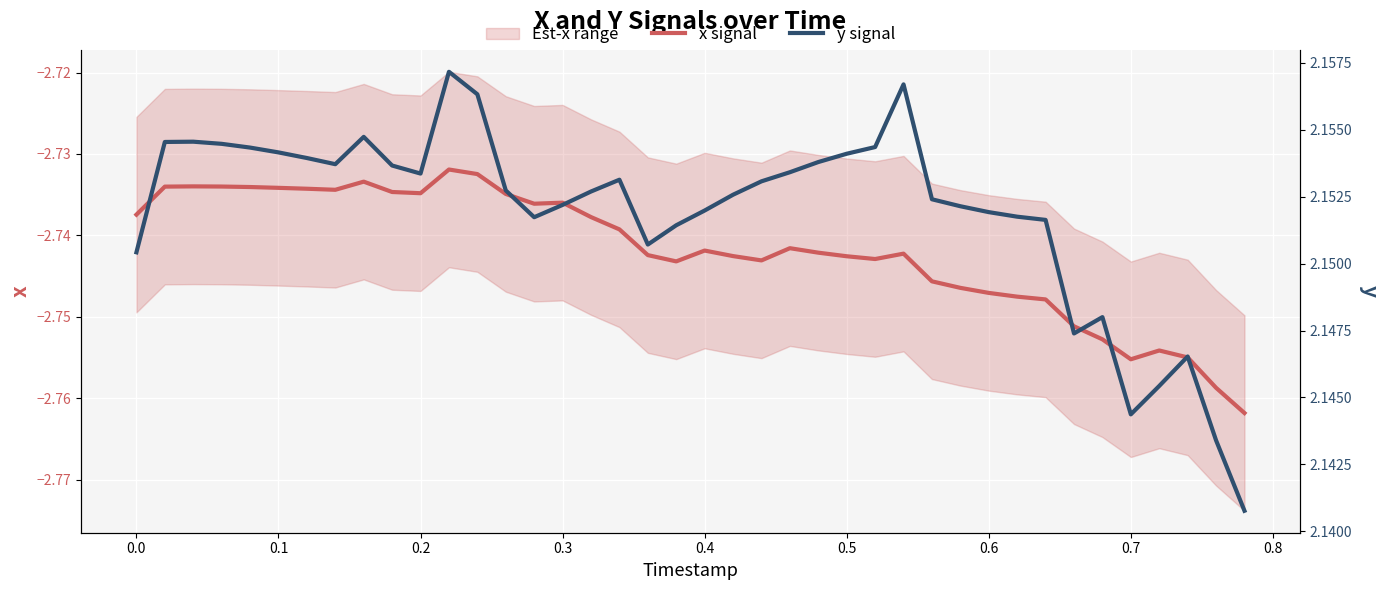

The x signal series shows -1.0 at 0.0. True or false?

False